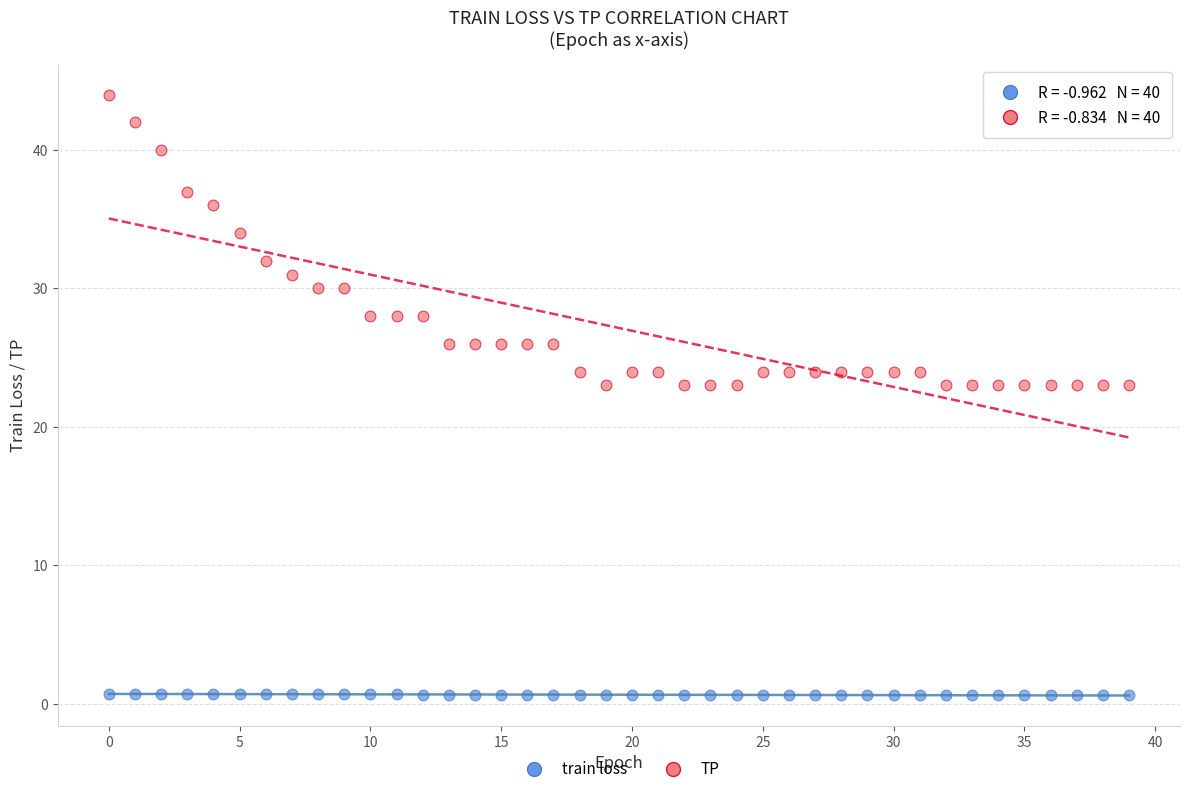

Across all data points, what is the range of Y values (max minus min)?

43.4